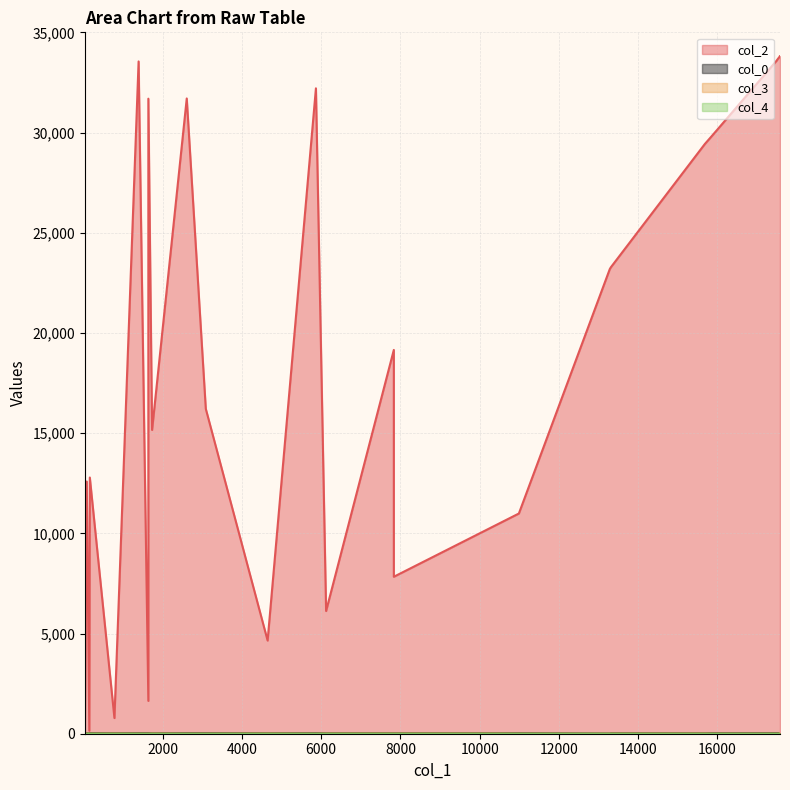

True or false: col_0 has a value of 25.9 at 15683.

True